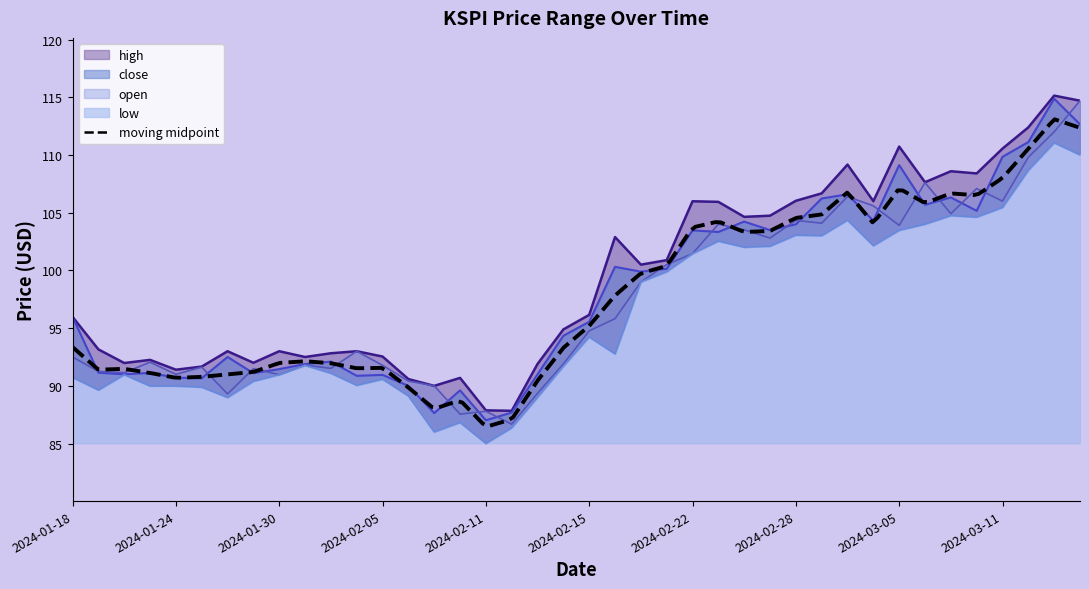

What is the value of the high point at the 38th from the left?

112.4